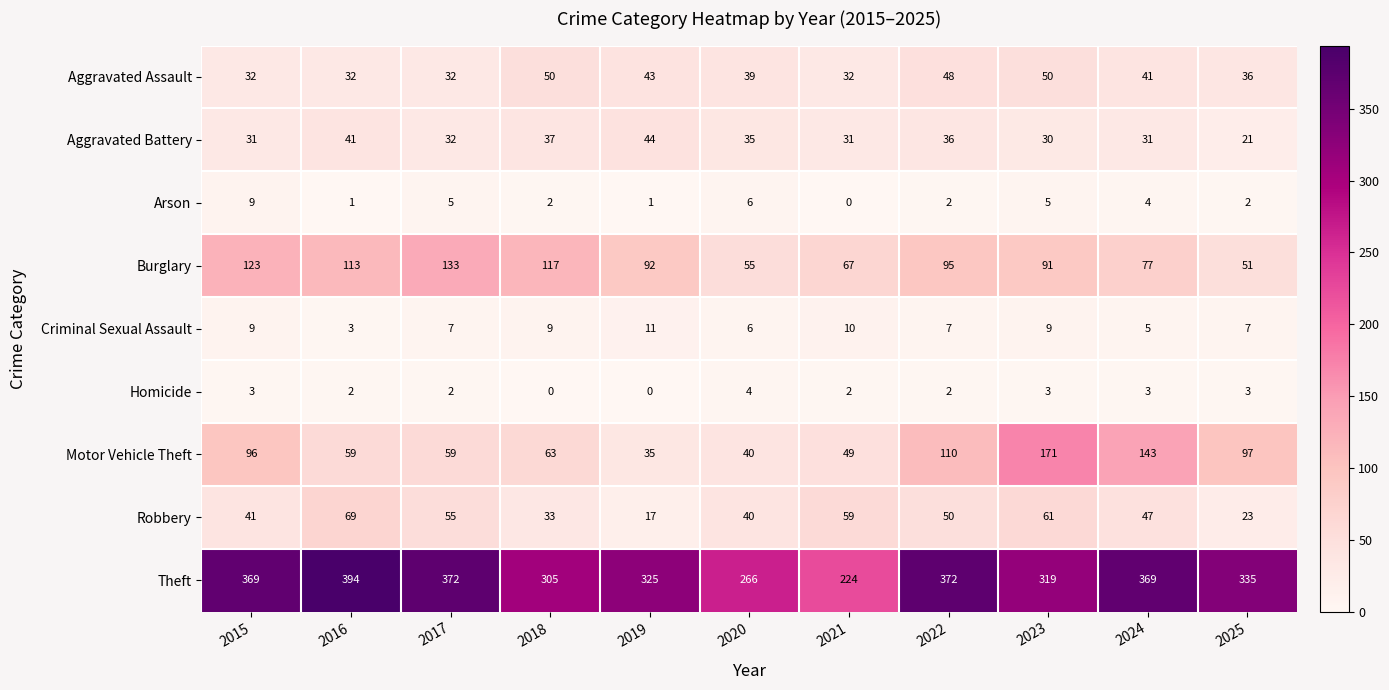

Count the Arson values in the range 1 to 5.

8